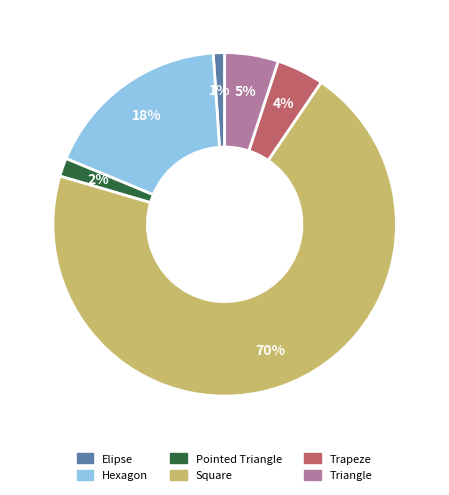

Does any single category account for the majority?

Yes